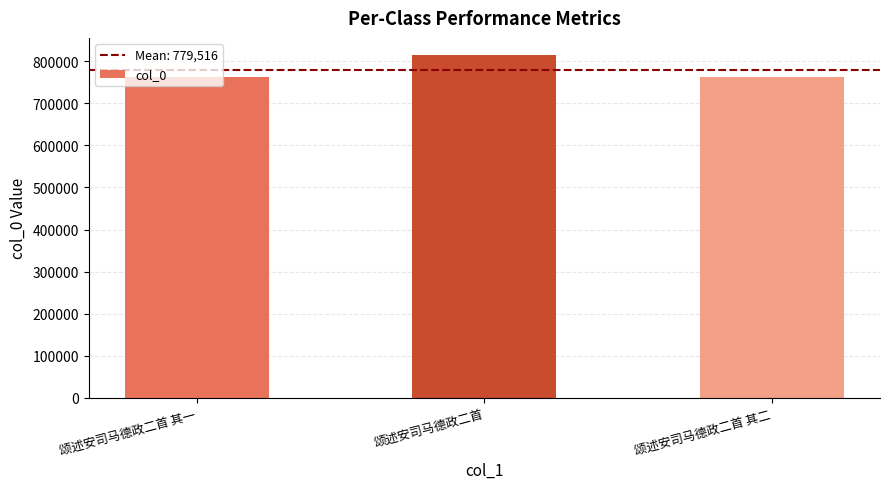

What is the average value?

779516